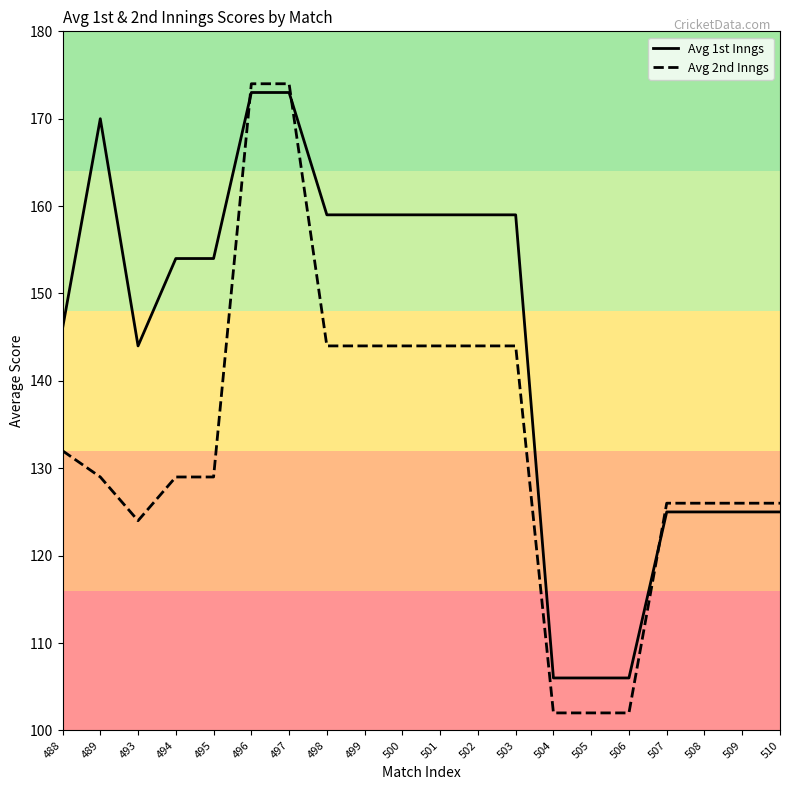

Does the chart have visible grid lines?

No